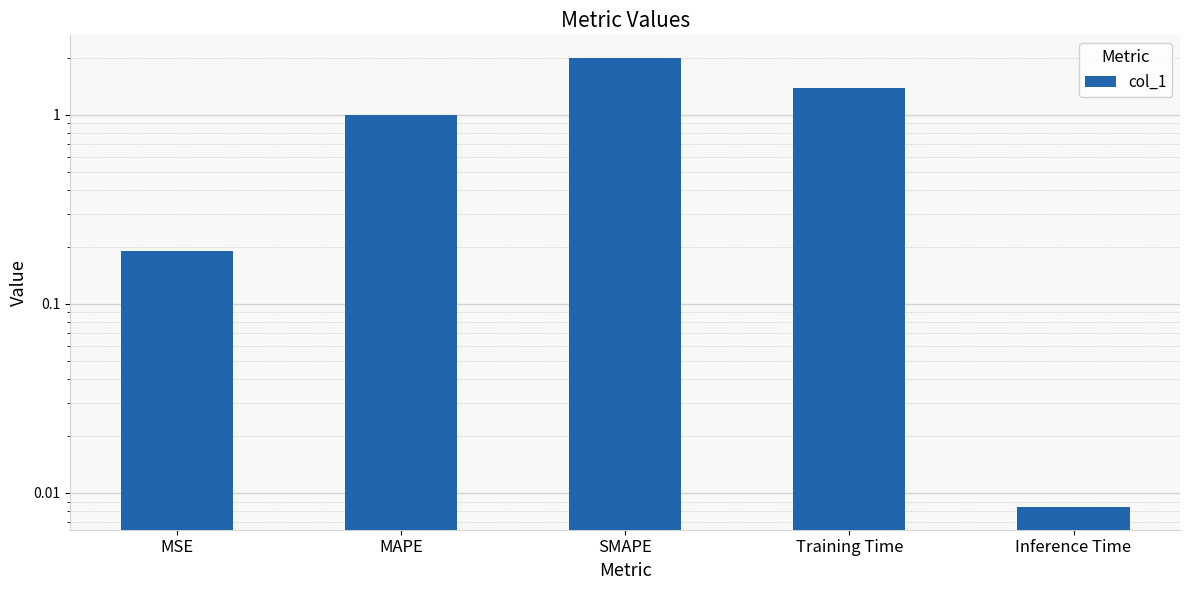

What is the maximum value shown in the chart?

2.0